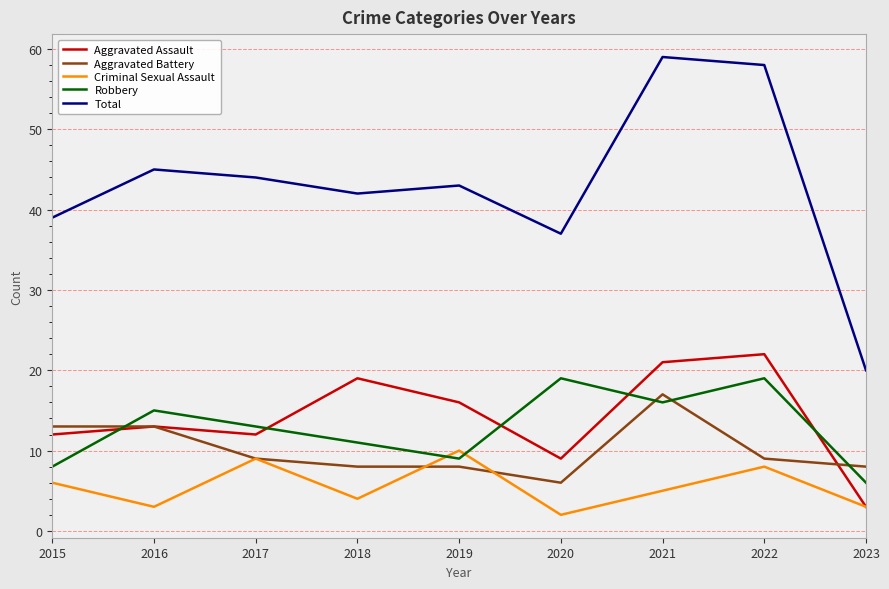

What is the sum of all Criminal Sexual Assault values?

50